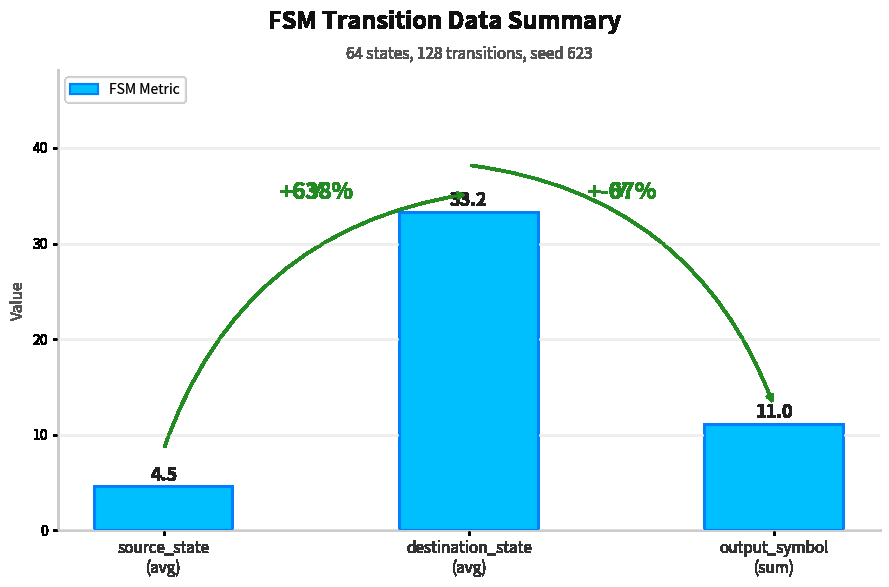

What is the value of the 3rd bar from the left?

11.0